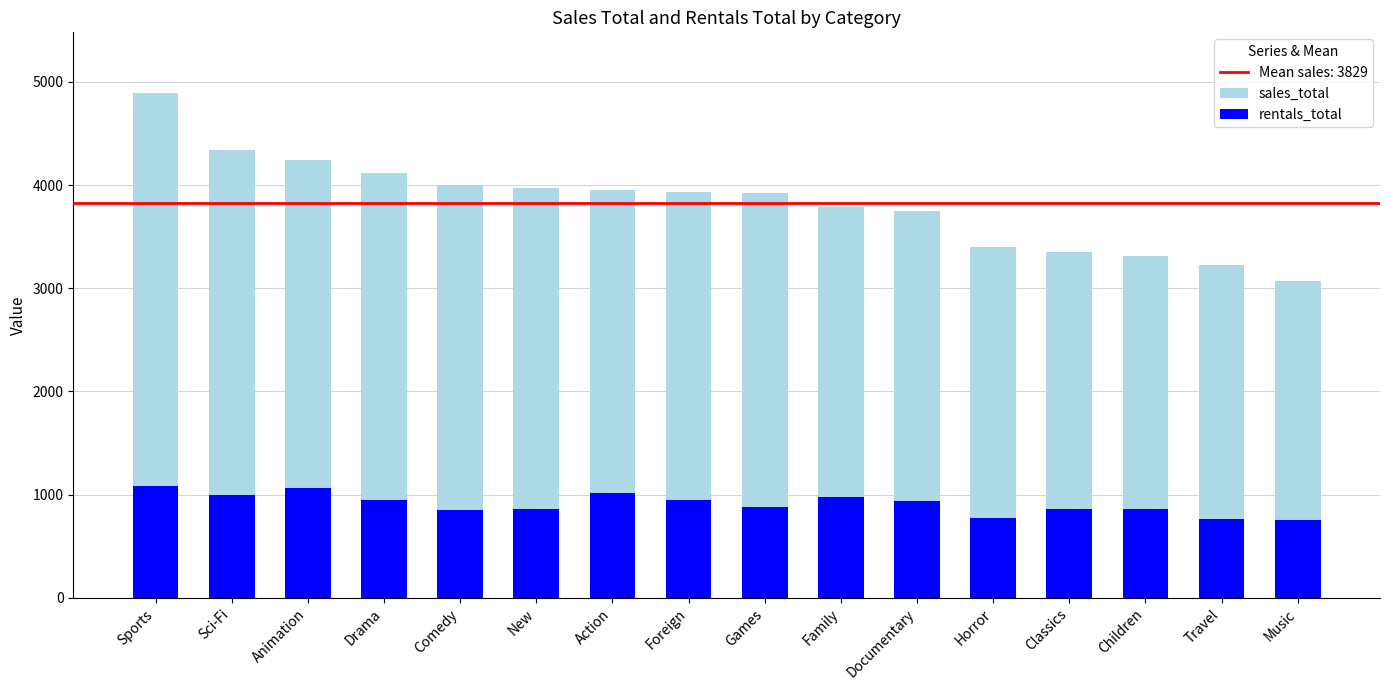

How many series are shown in this chart?

2